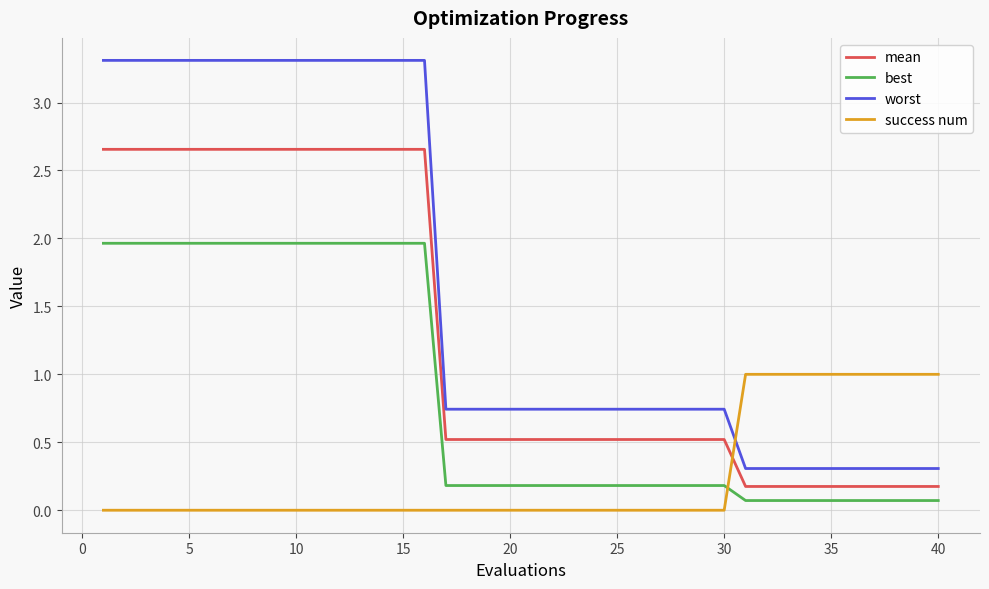

What is the minimum value for worst?

0.3